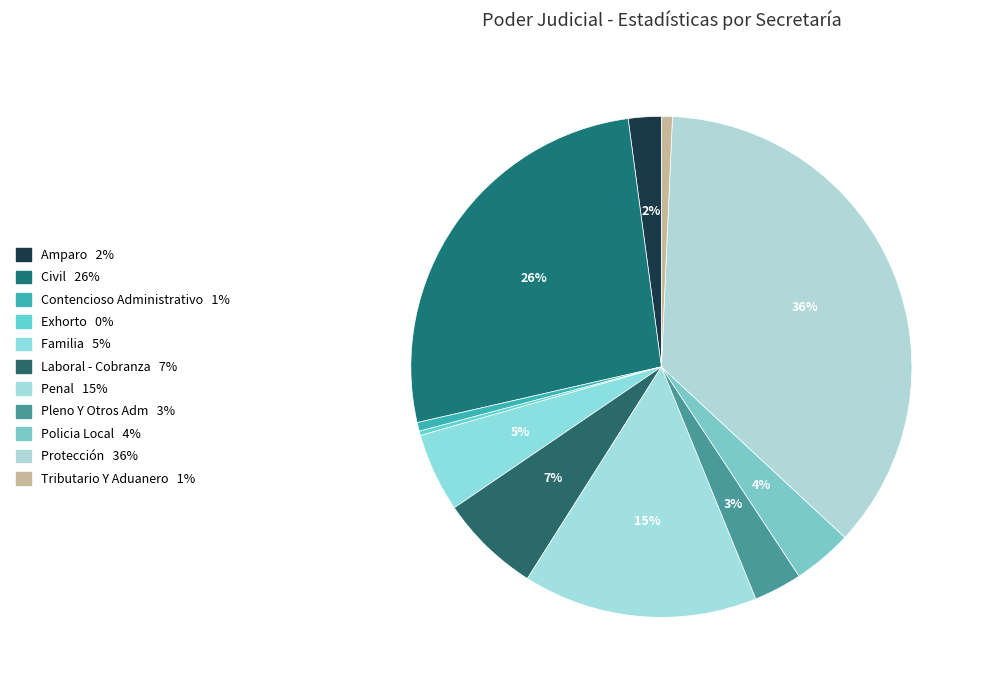

Approximately how many times larger is the value at Policia Local compared to Protección?

0.1